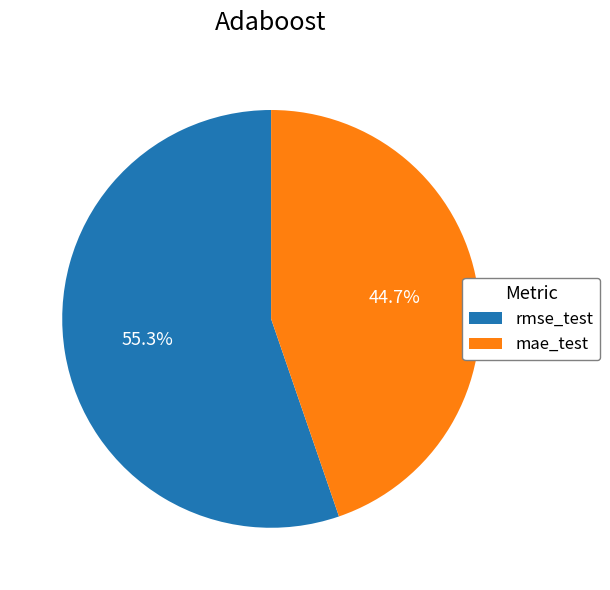

Rank the categories by value from lowest to highest.

mae_test, rmse_test